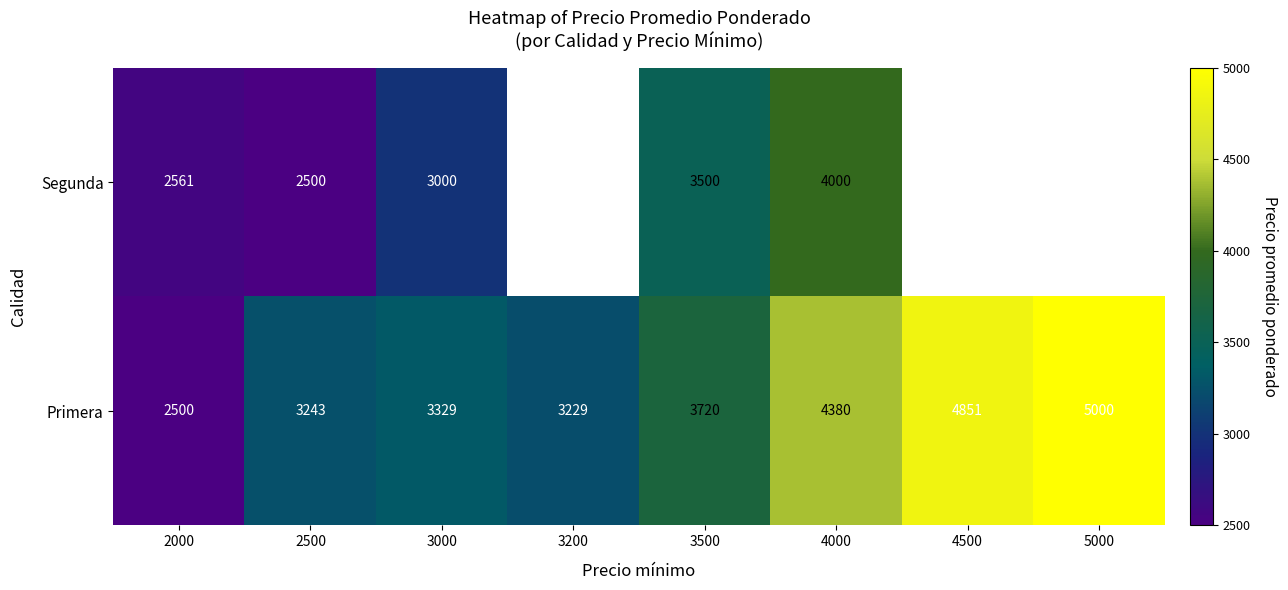

What is the total value across all series at 3500?

7220